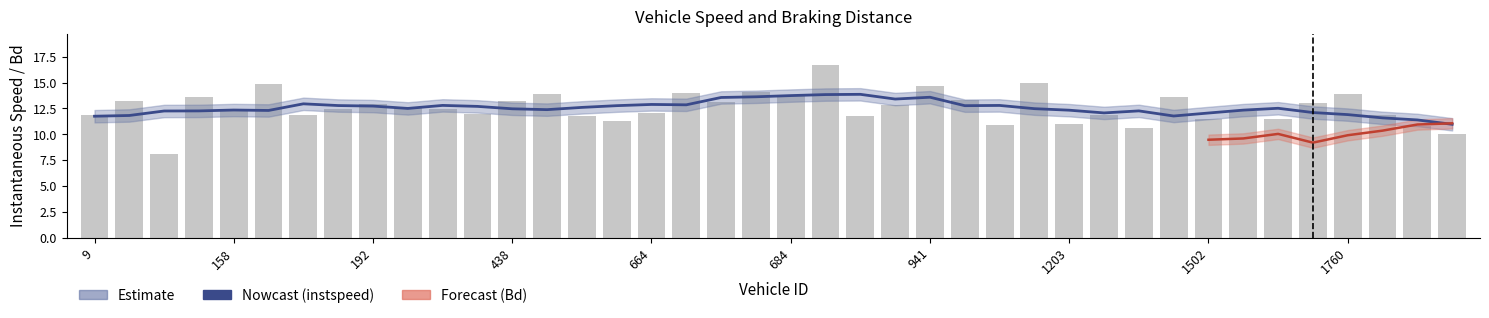

What is the greatest value displayed?

16.7